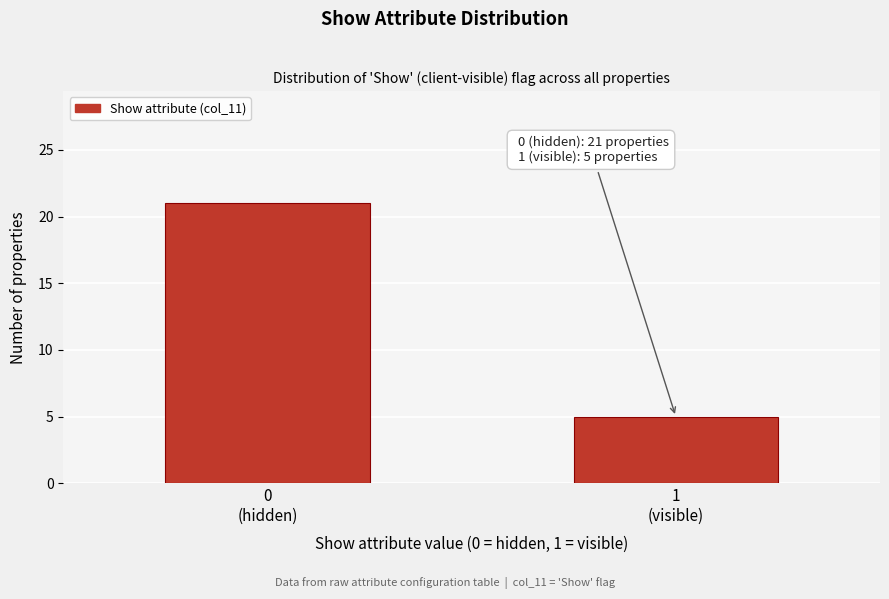

Reading right to left, what are all the values shown in this chart?

5	21